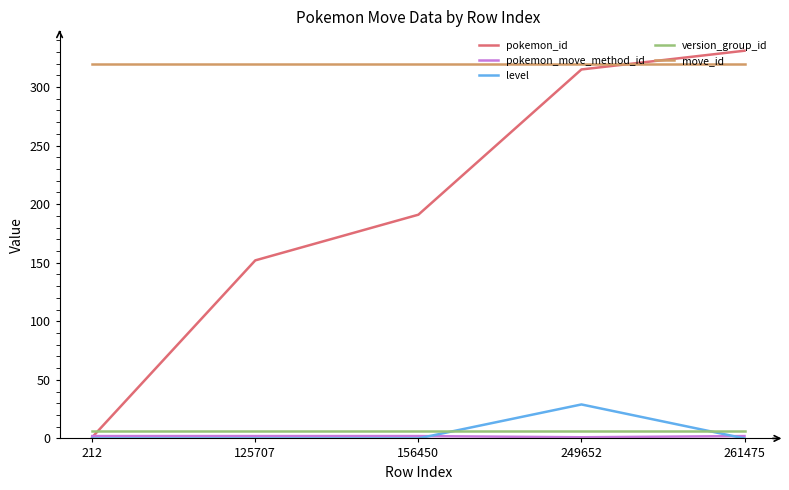

What is the maximum value for move_id?

320